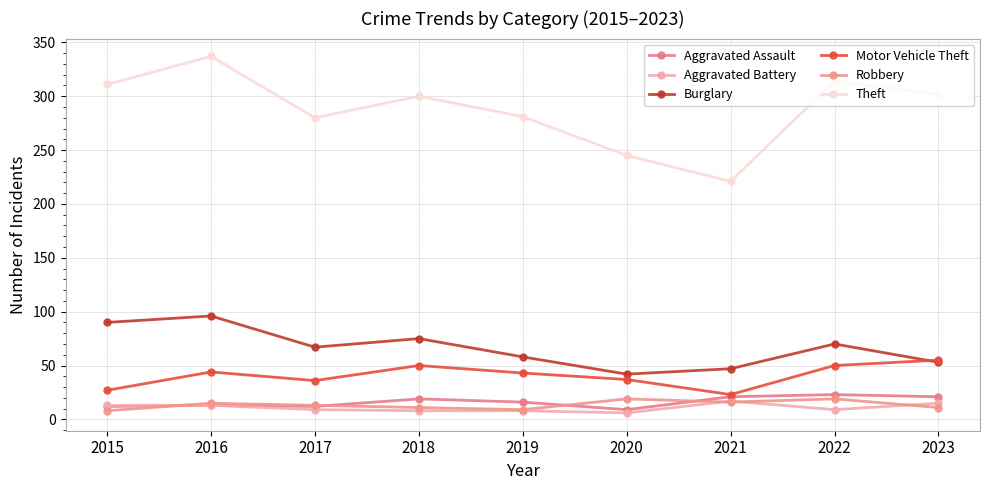

Between 2016 and 2023, which series saw the biggest shift?

Burglary